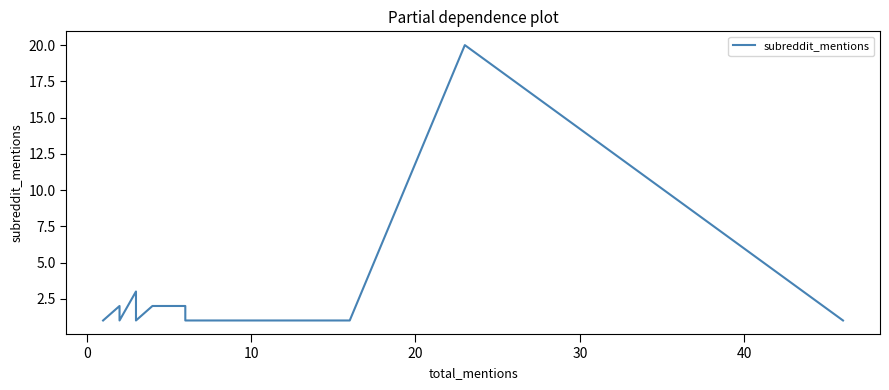

How many interior local peaks (higher than both neighbors) does the data have?

2